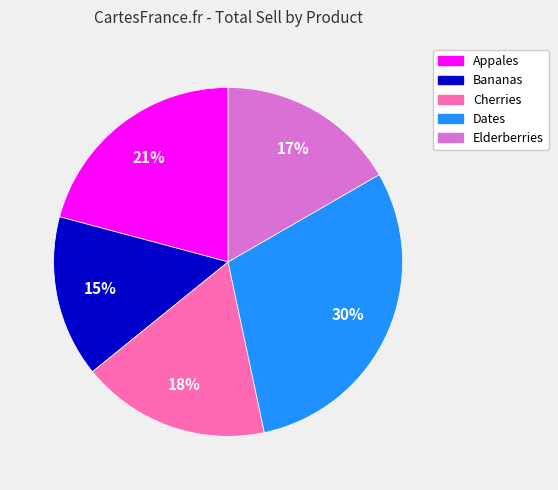

To the nearest percent, what percentage of the pie is Appales?

21%